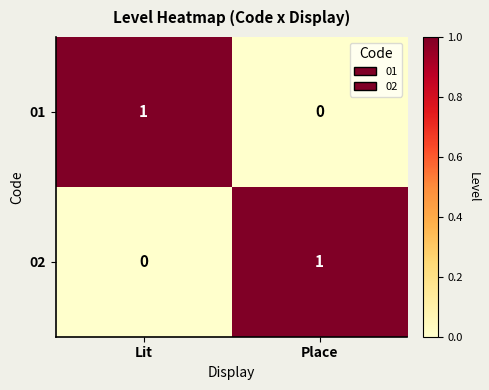

The value of 02 at Lit is 0. True or false?

True